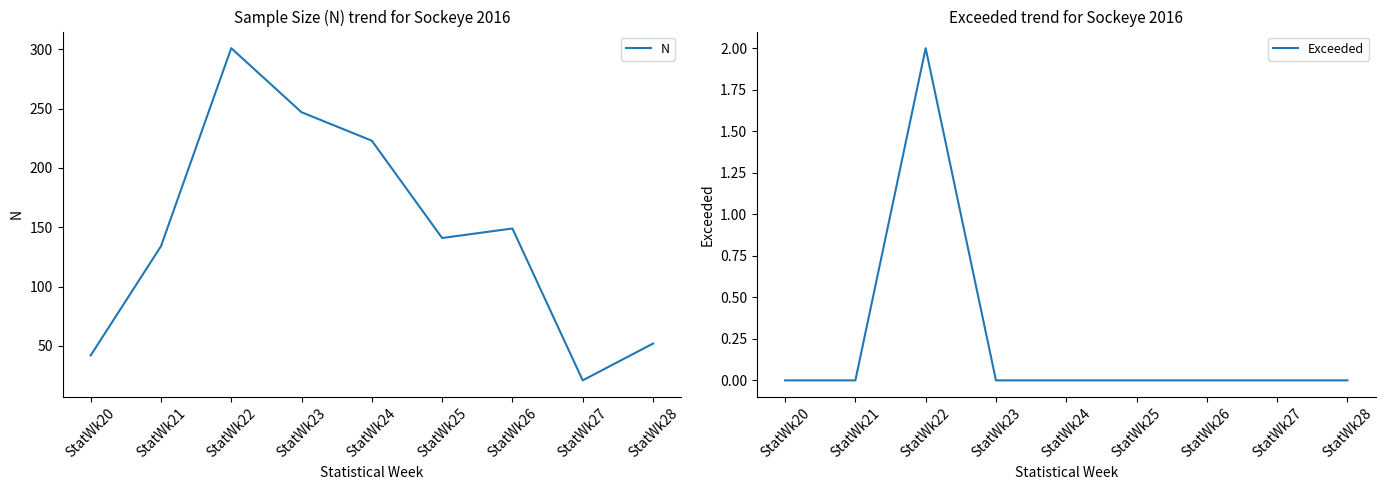

Where is Exceeded nearest to the value 1?

StatWk20